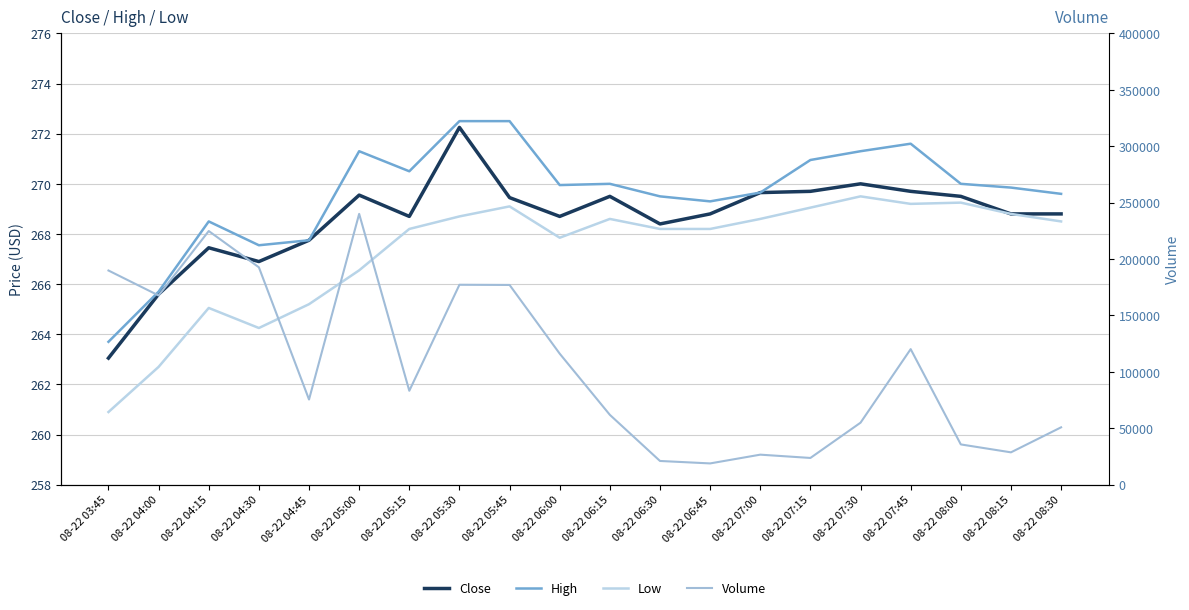

At which label does Close reach its peak?

08-22 05:30